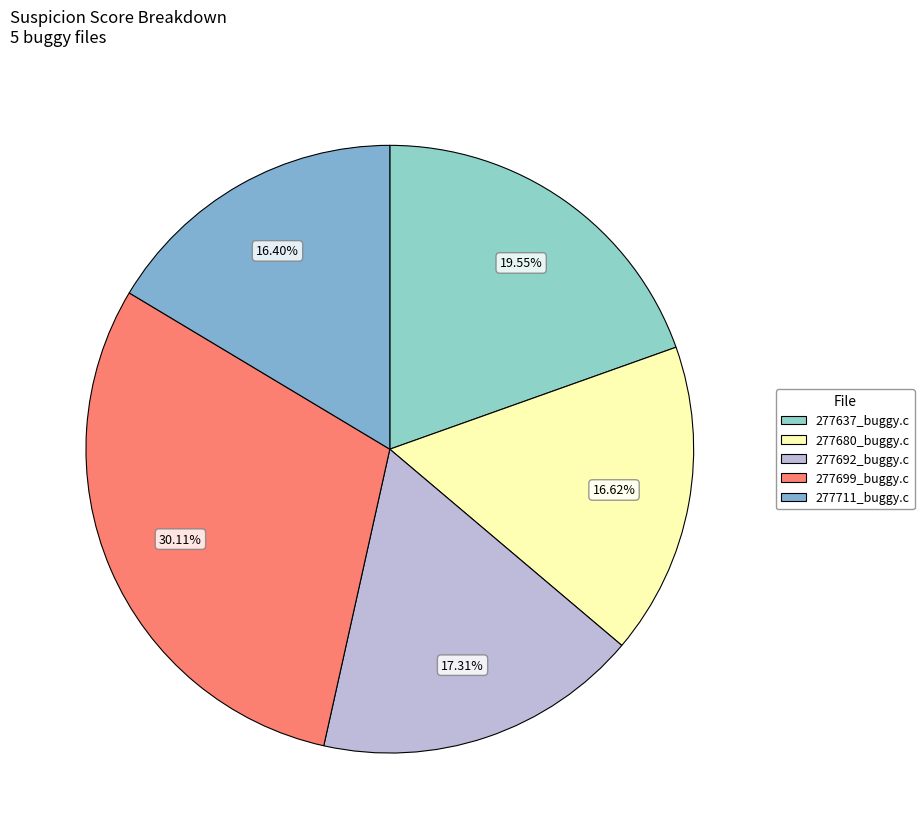

Is it true that 277699_buggy.c is 30% of the pie?

True